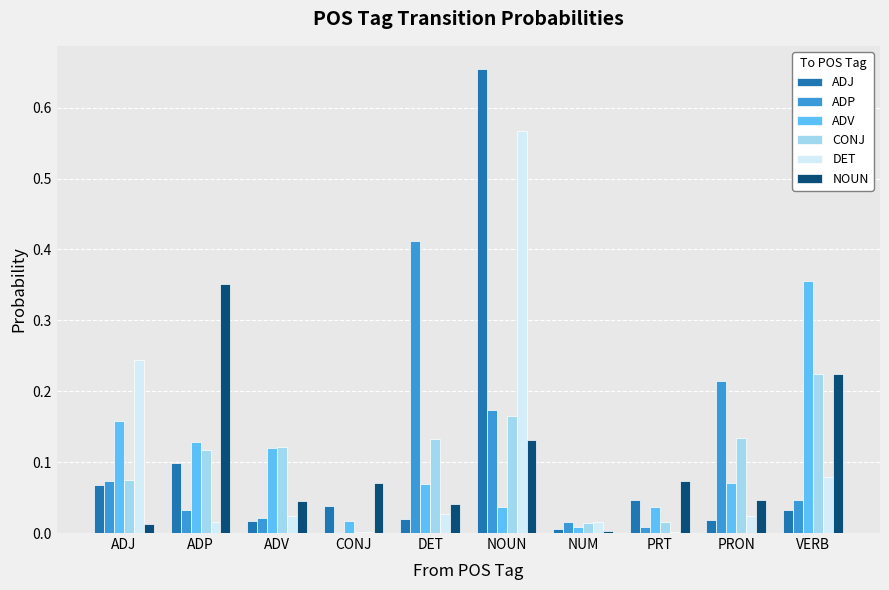

At which label is CONJ closest to 0?

CONJ